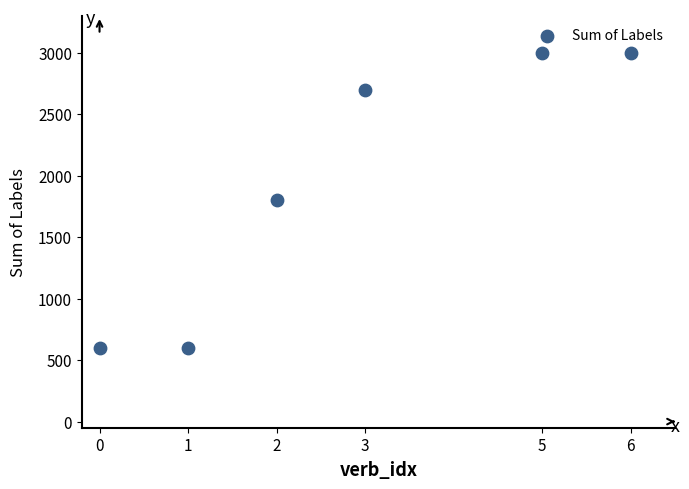

What is the average X value?

3